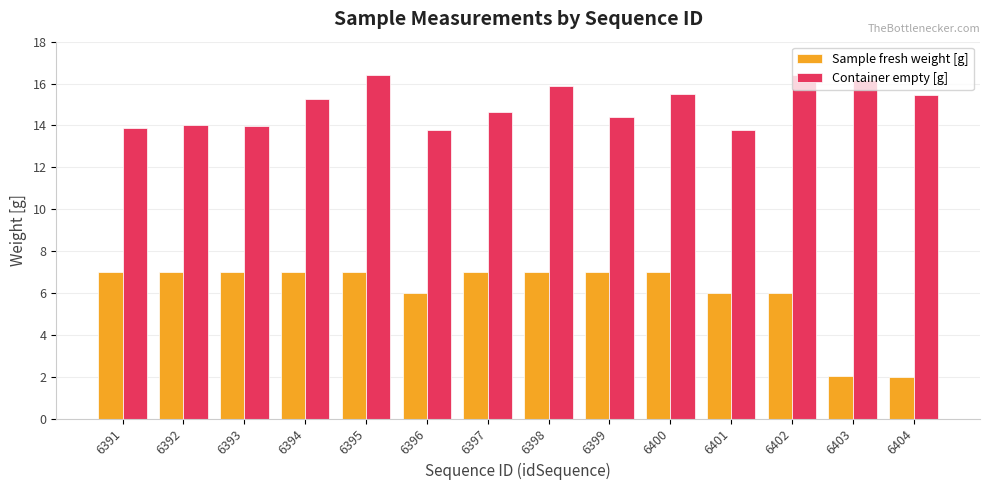

Is it true that Sample fresh weight [g] equals 12.2 at 6400?

False